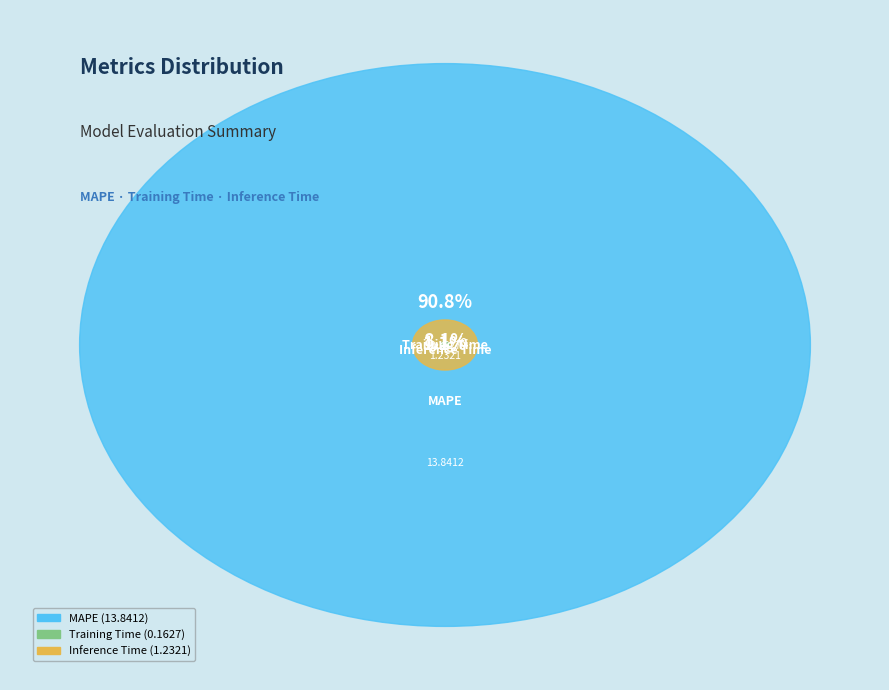

Is it true that Training Time is 1% of the pie?

True